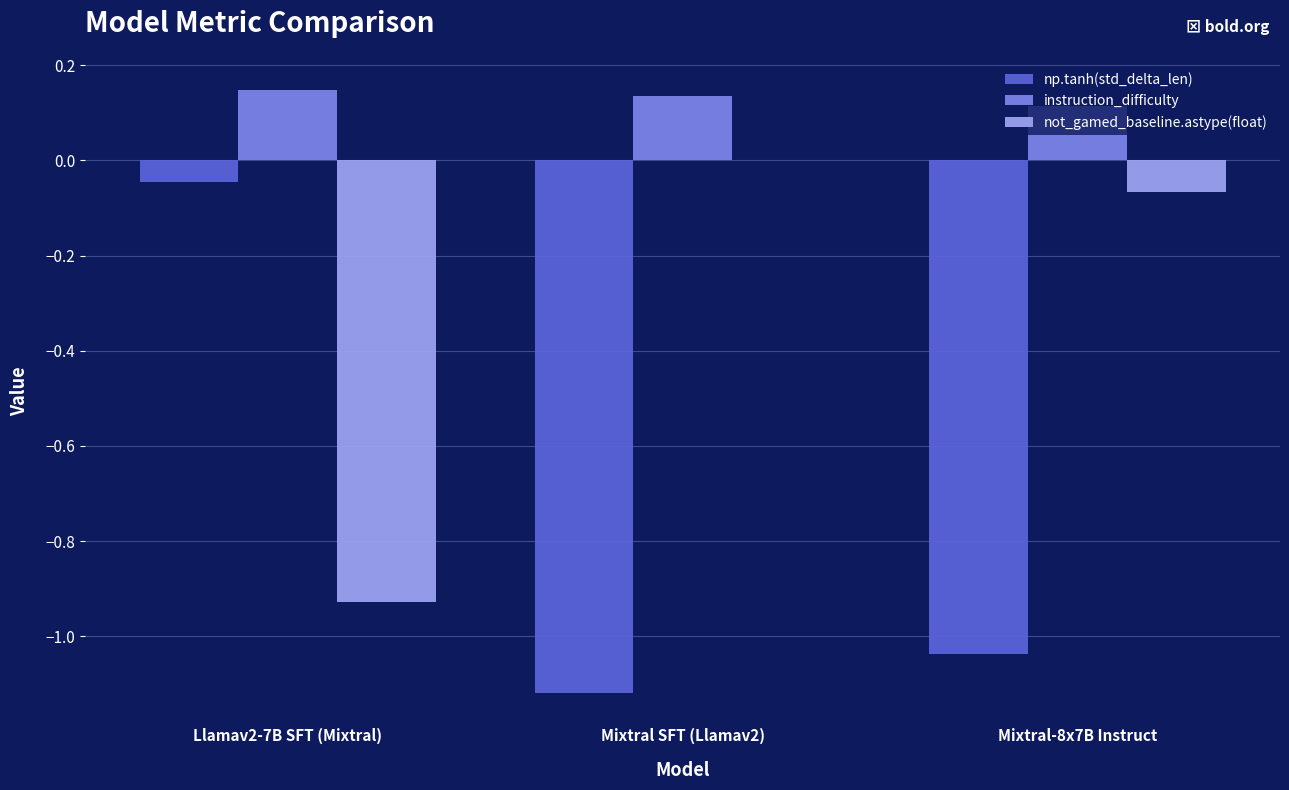

Where does the np.tanh(std_delta_len) series first go above -1?

Llamav2-7B SFT (Mixtral)